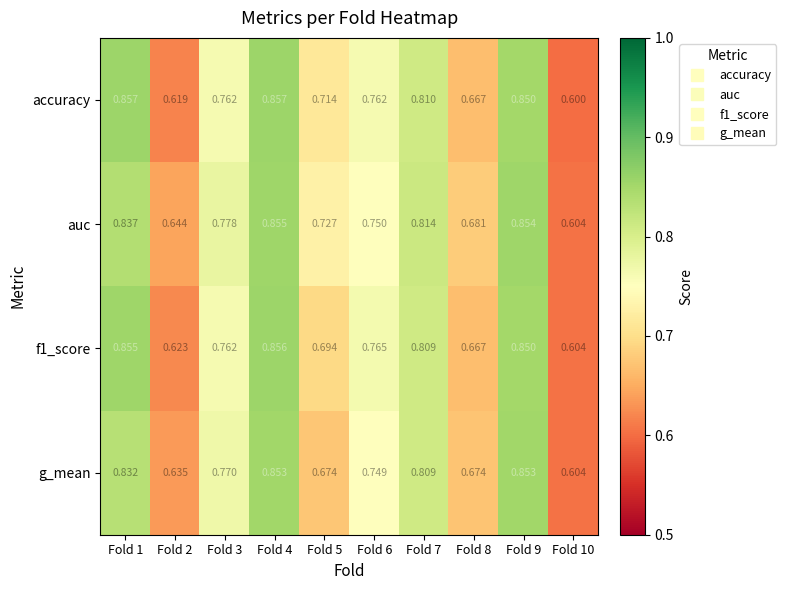

Which series has the largest range (max minus min)?

accuracy